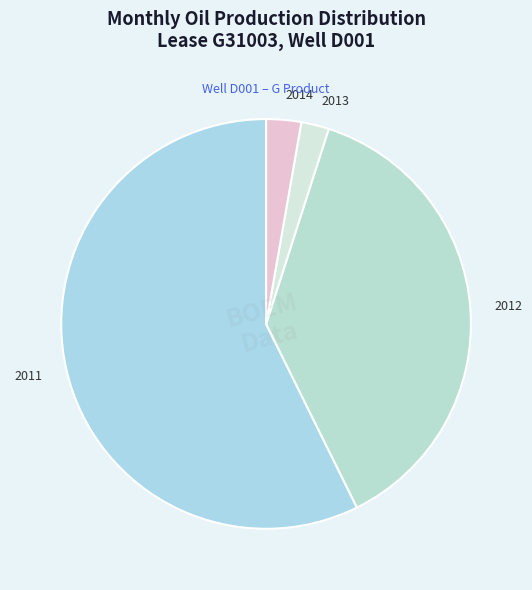

True or false: 2014 accounts for 3% of the total.

True